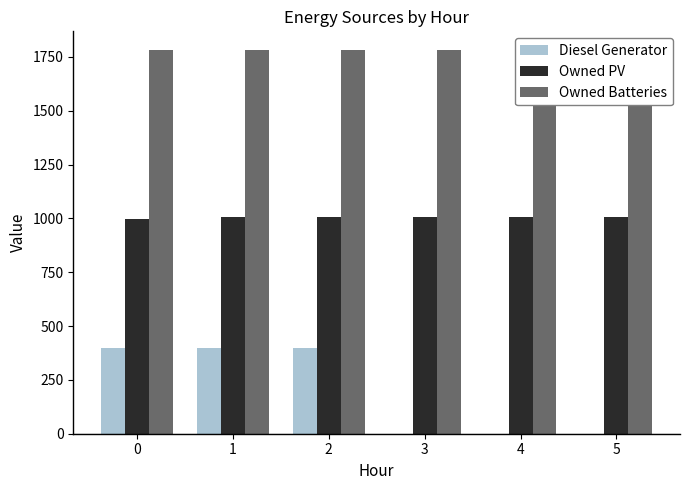

Rank the series at 0 from lowest to highest value.

Diesel Generator, Owned PV, Owned Batteries